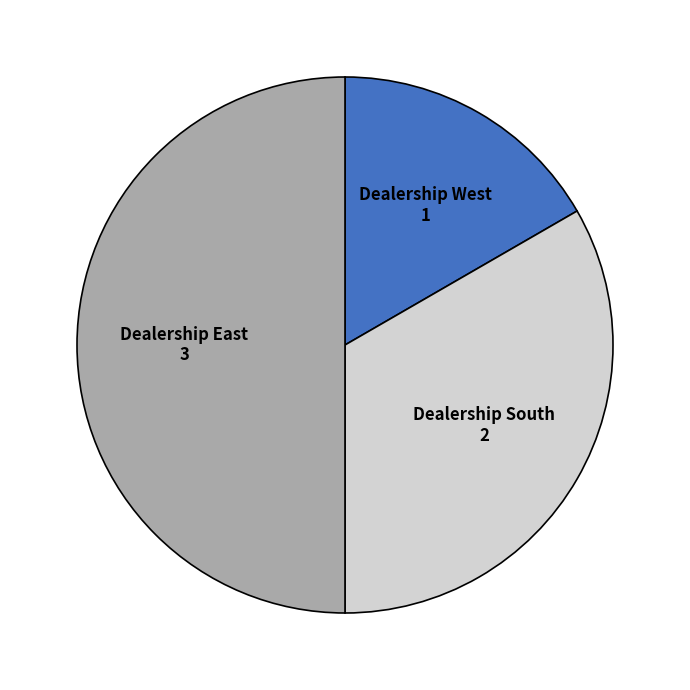

Between Dealership South and Dealership East, which is larger?

Dealership East